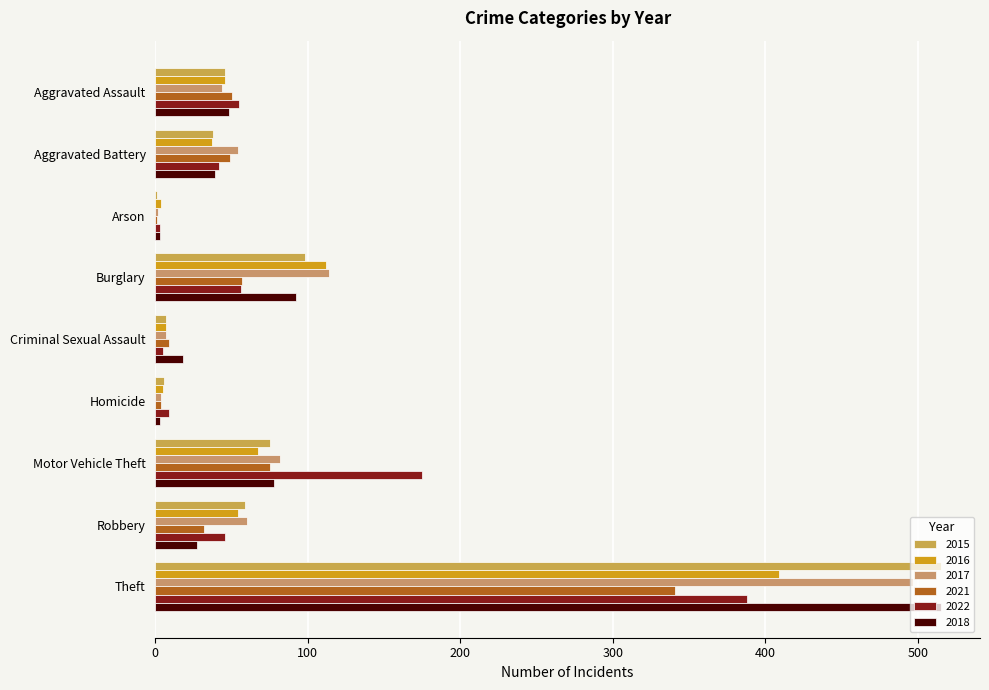

What are all the series names shown in the legend?

2015, 2016, 2017, 2021, 2022, 2018